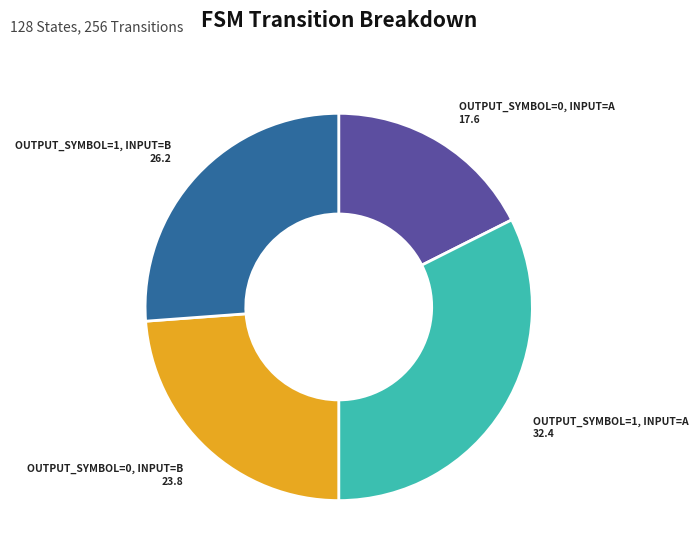

Count the number of slices in the pie.

4